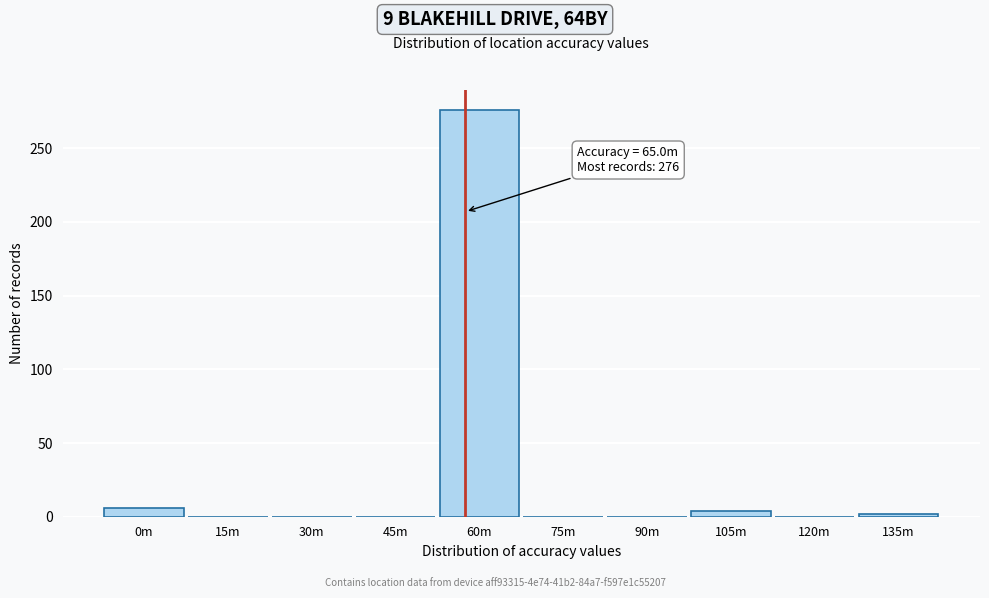

Reading right to left, what are all the values shown in this chart?

135m=2	120m=0	105m=4	90m=0	75m=0	60m=276	45m=0	30m=0	15m=0	0m=6